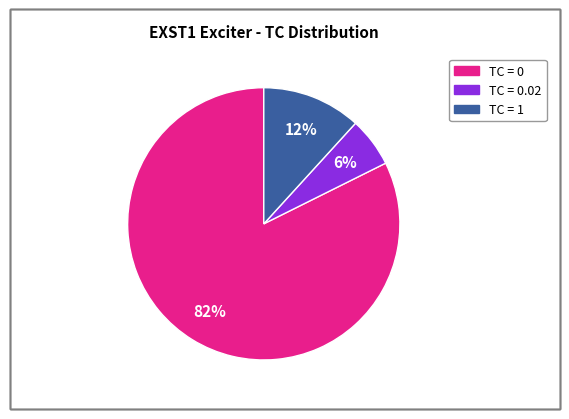

Does any single category account for the majority?

Yes